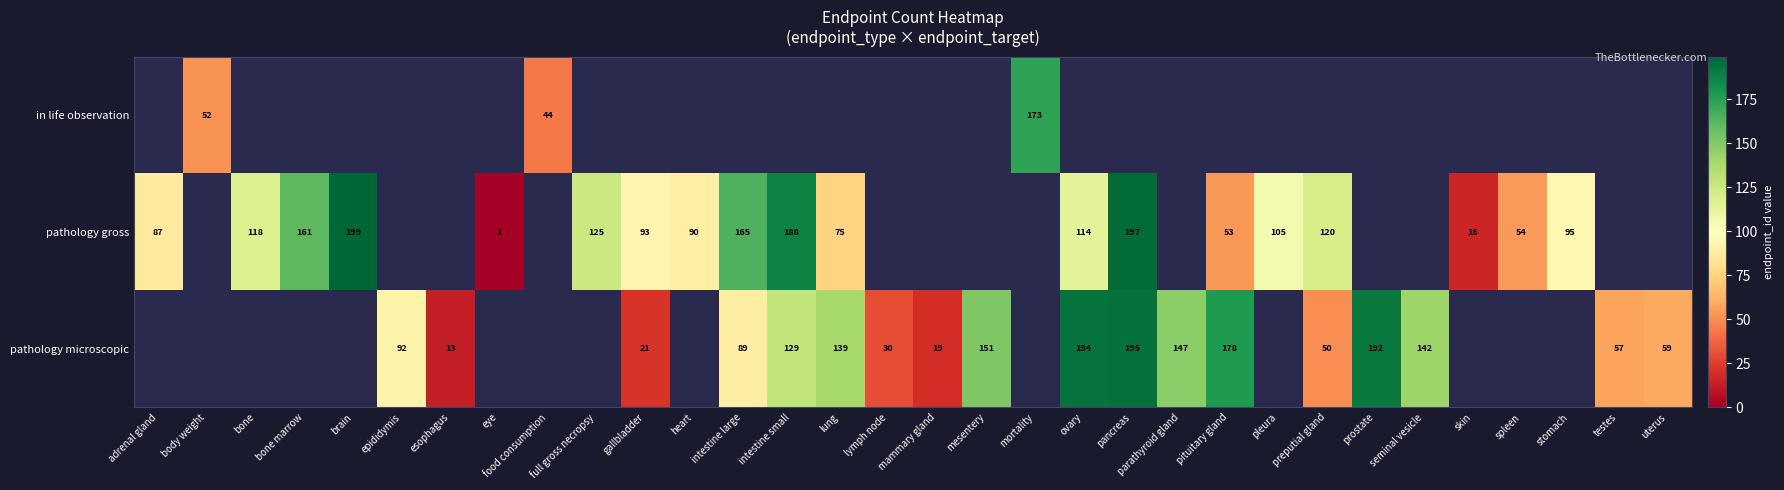

True or false: pathology gross has a value of 218 at full gross necropsy.

False